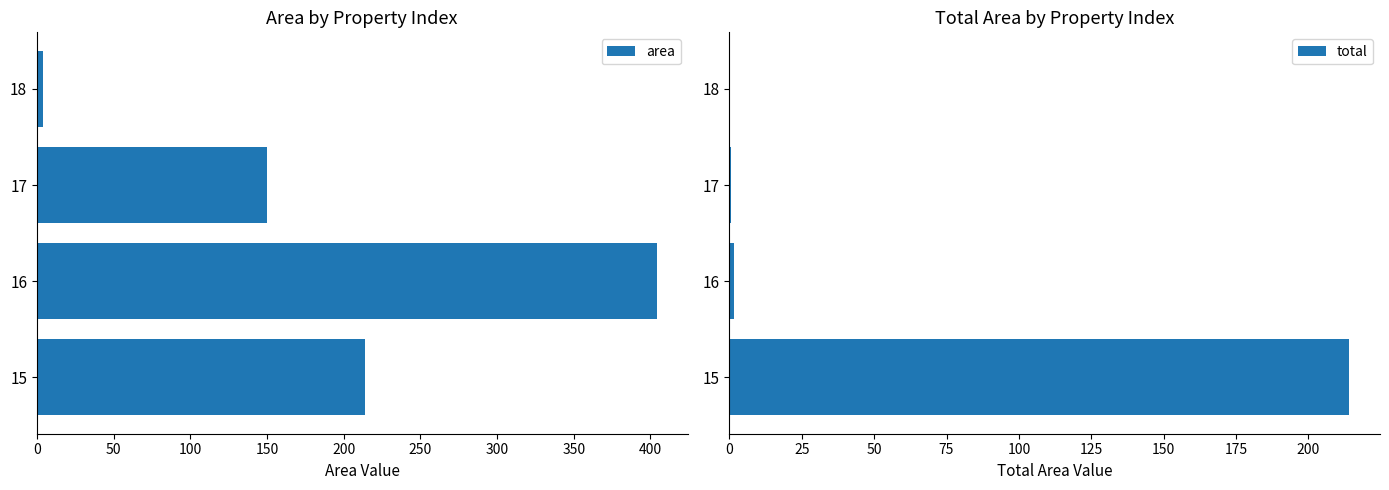

Is it true that area equals 219 at 17?

False